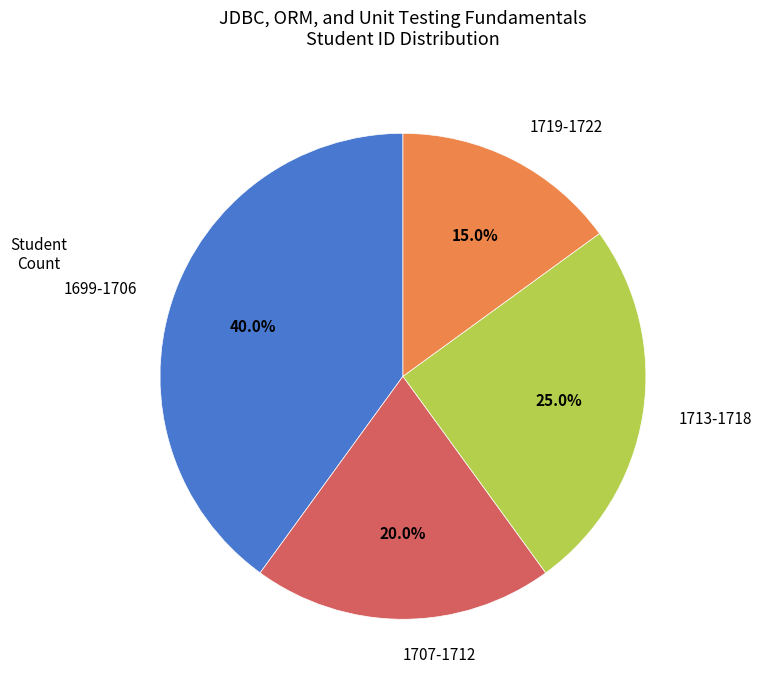

Rank the categories by value from lowest to highest.

1719-1722, 1707-1712, 1713-1718, 1699-1706